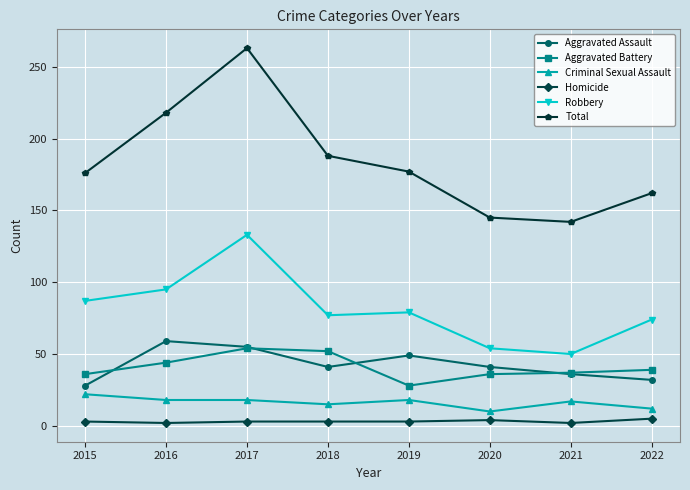

At 2016, list the series in order from largest to smallest.

Total, Robbery, Aggravated Assault, Aggravated Battery, Criminal Sexual Assault, Homicide